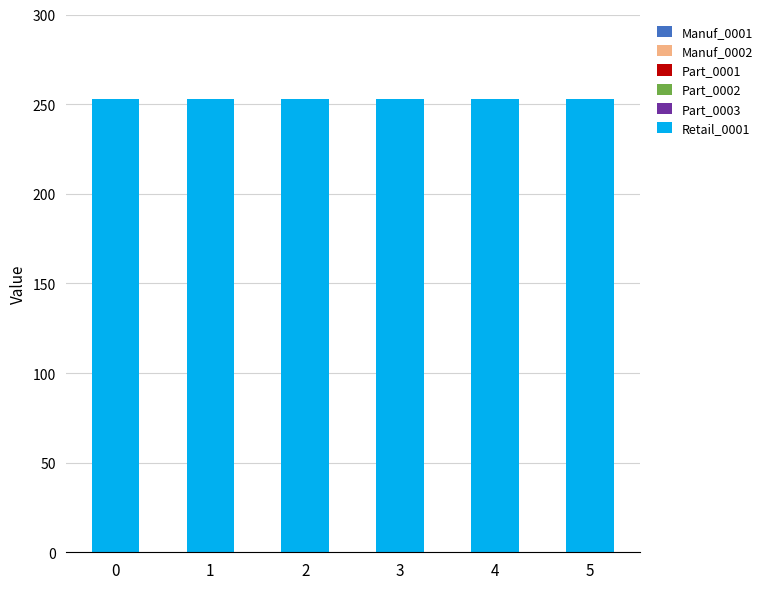

Reading left to right, transcribe all the data shown in this chart.

Manuf_0001: 0	0	0	0	0	0
Manuf_0002: 0	0	0	0	0	0
Part_0001: 0	0	0	0	0	0
Part_0002: 0	0	0	0	0	0
Part_0003: 0	0	0	0	0	0
Retail_0001: 253	253	253	253	253	253